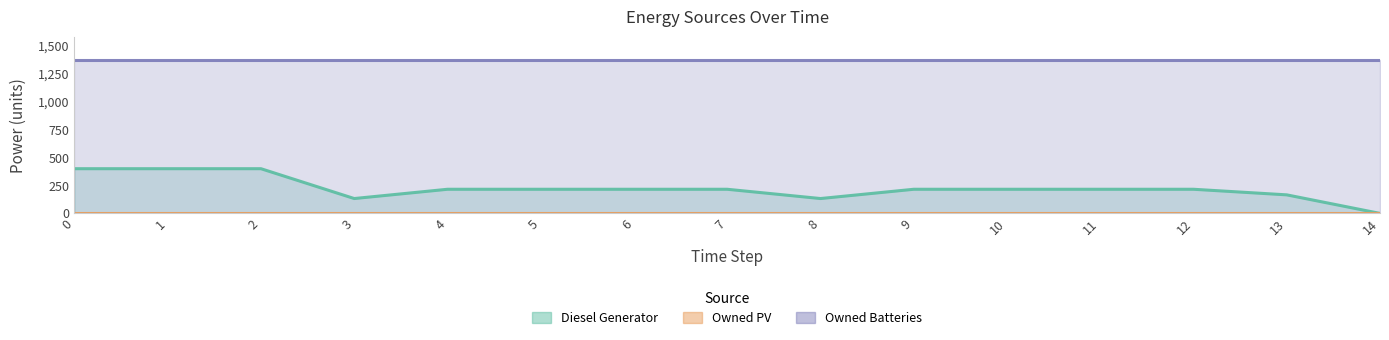

What is the spread (max minus min) of values at 2?

1374